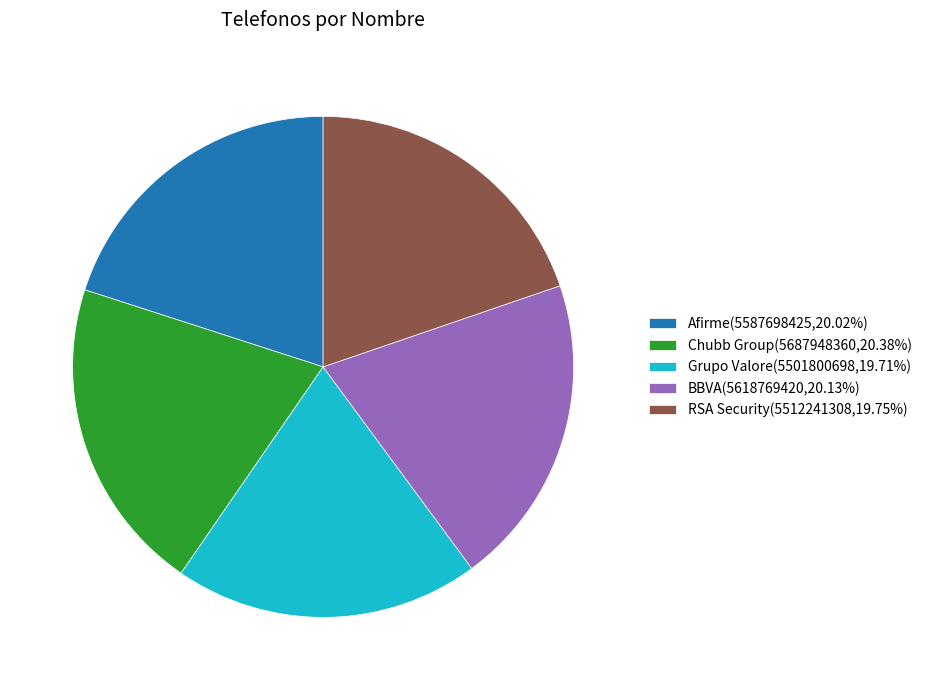

Combined, do RSA Security(5512241308,19.75%) and Chubb Group(5687948360,20.38%) account for over 50%?

No